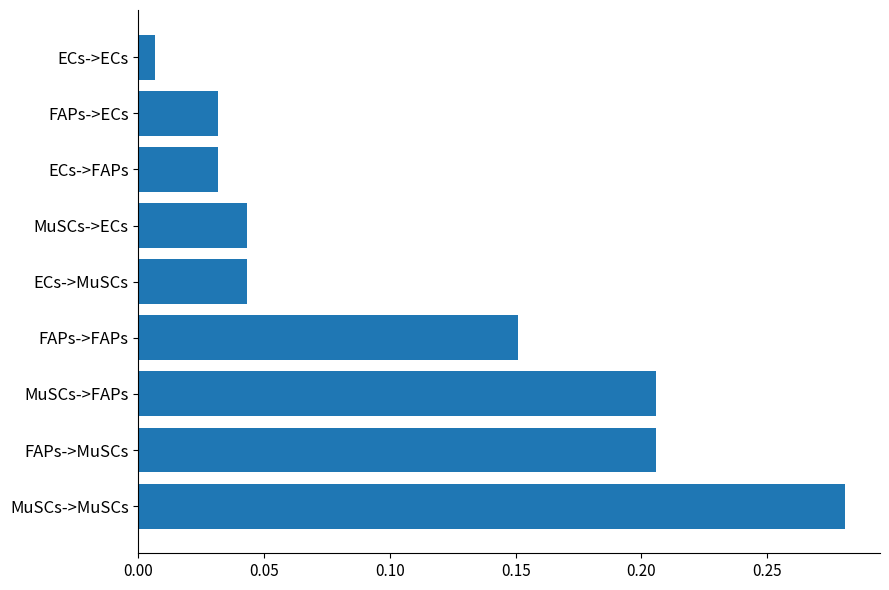

How many bars are there in total?

9